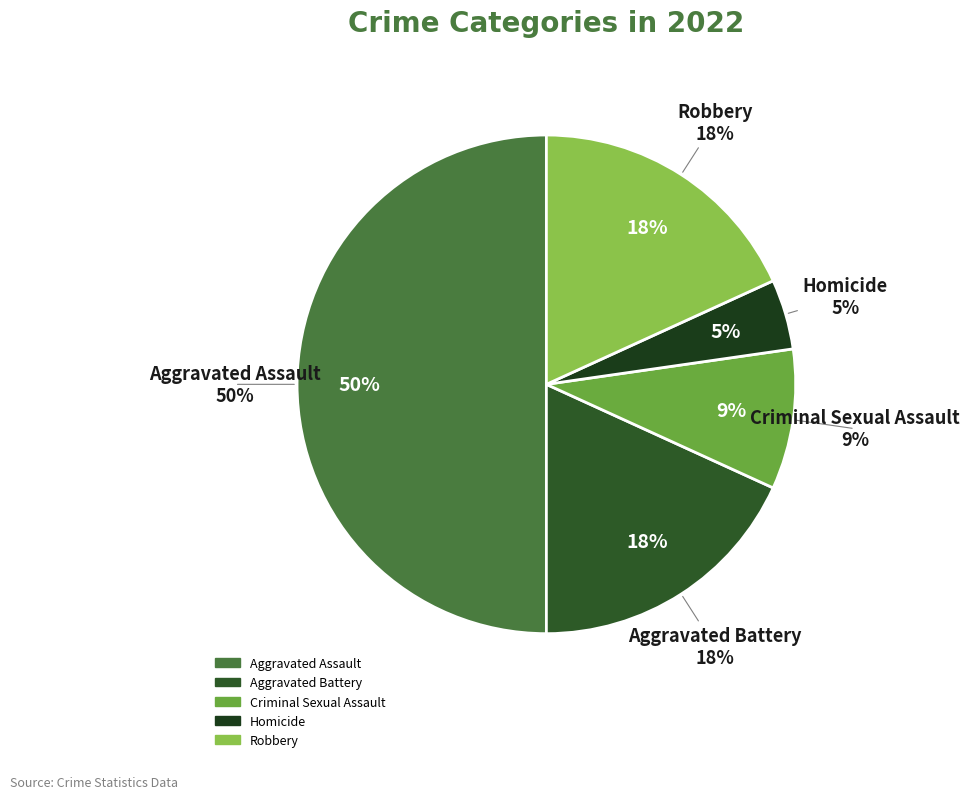

To the nearest percent, what is the average slice percentage?

20%